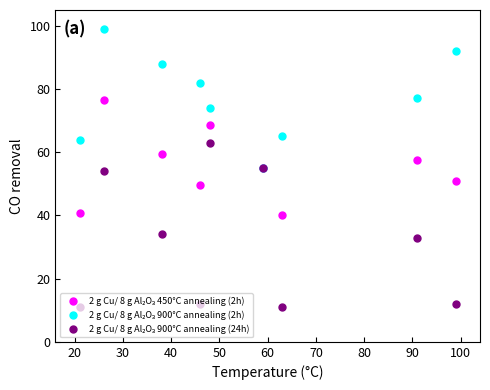

At how many categories does at least one series exceed 47?

9